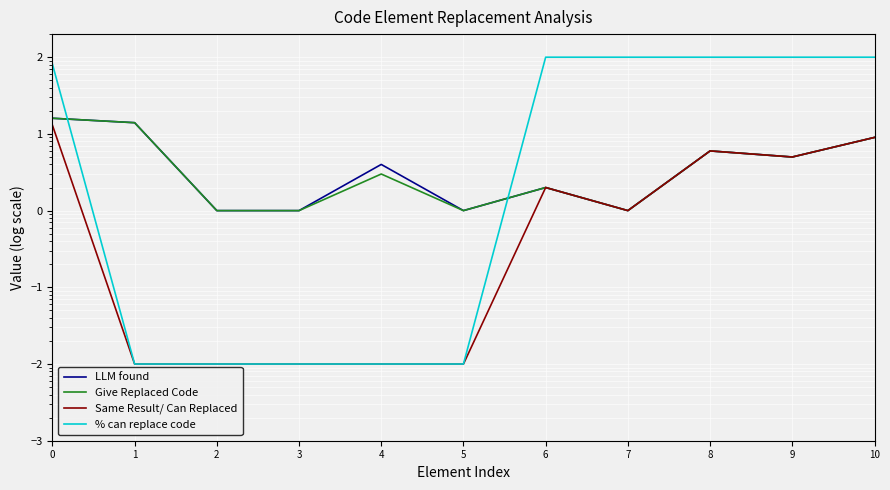

The Give Replaced Code series shows 1.0 at 2. True or false?

True